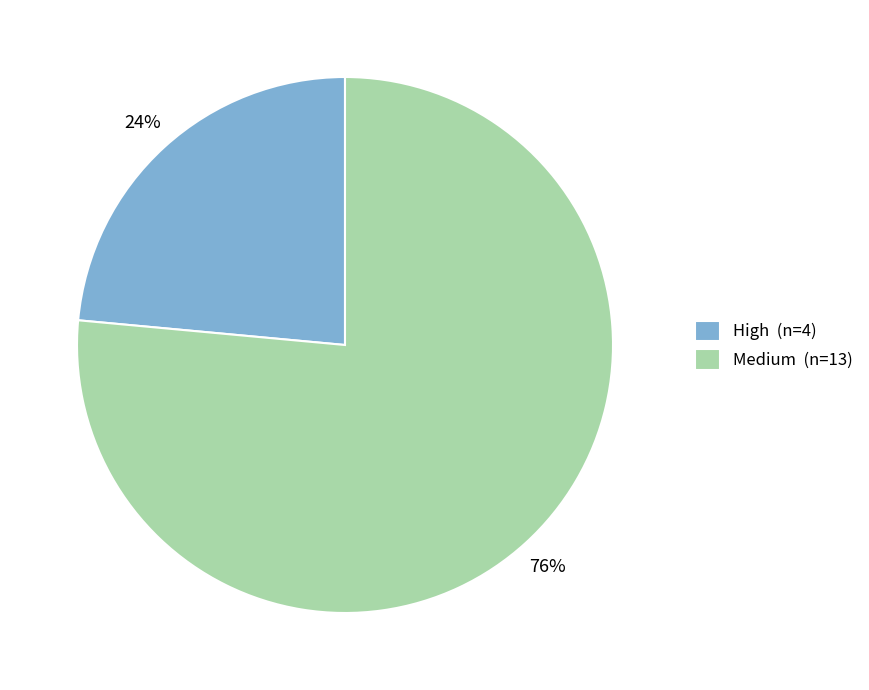

Combined, do Medium and High account for over 50%?

Yes